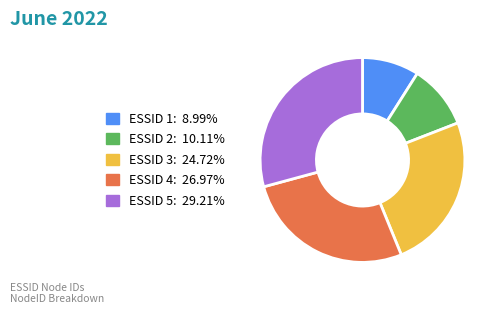

How many slices are in this pie chart?

5